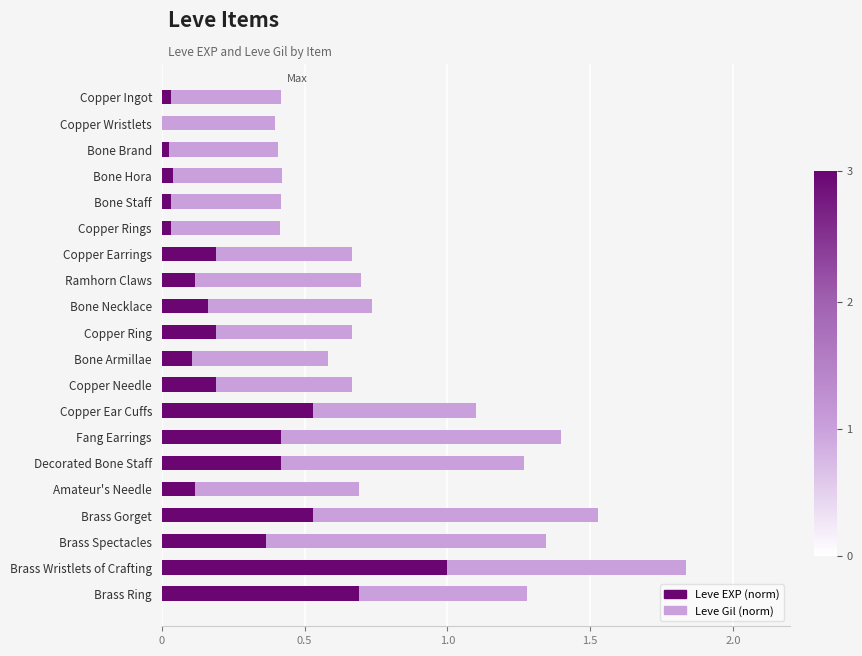

At which category is the sum across all series the highest?

Brass Wristlets of Crafting